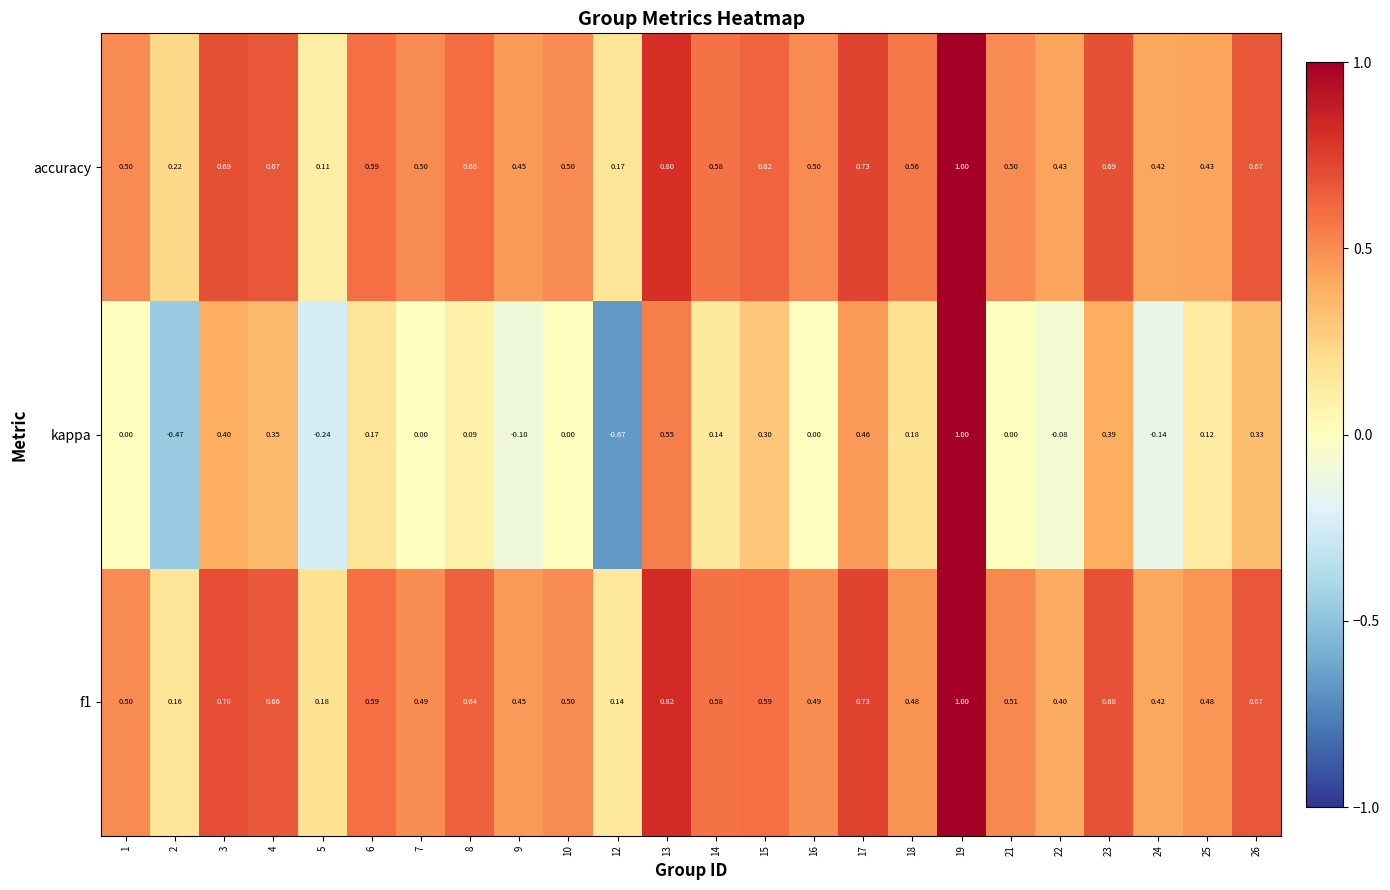

Which series has the largest total across all categories?

accuracy